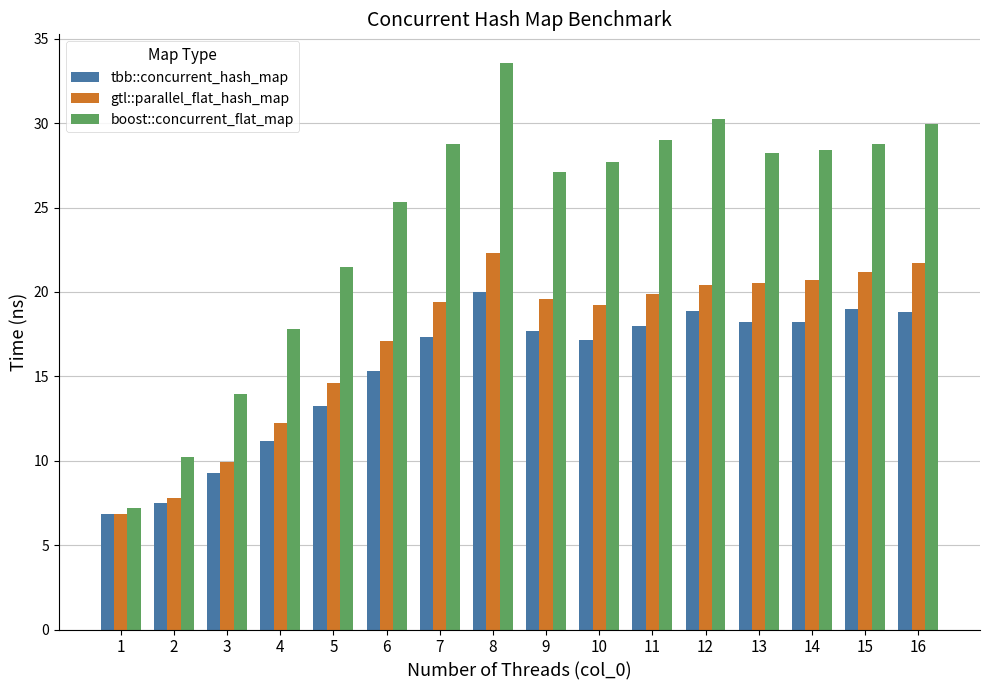

What is the maximum value shown in the chart?

33.6